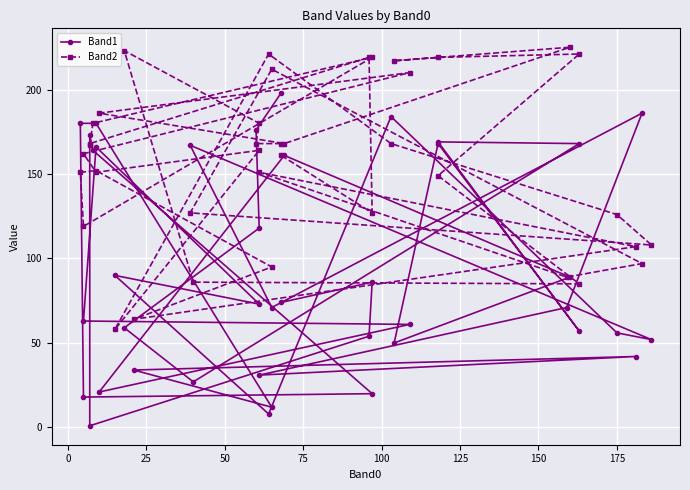

True or false: Band2 has more than 2 points higher than both neighbors.

True